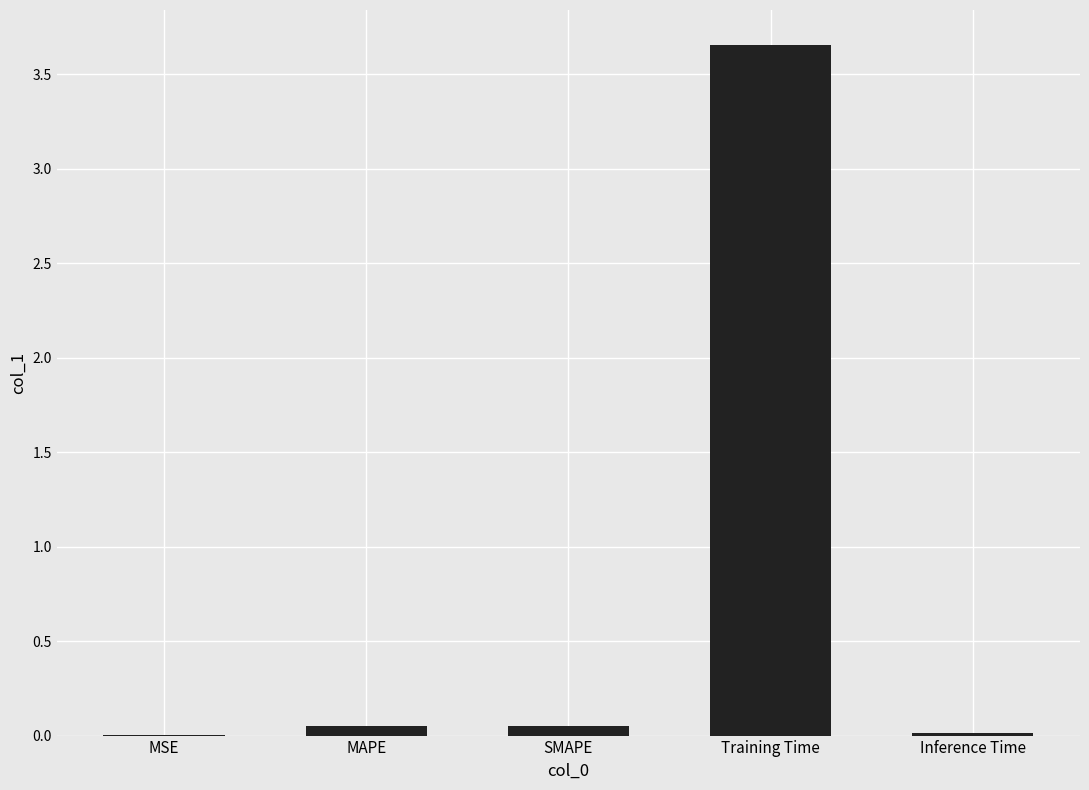

Which has a higher value, Training Time or Inference Time?

Training Time